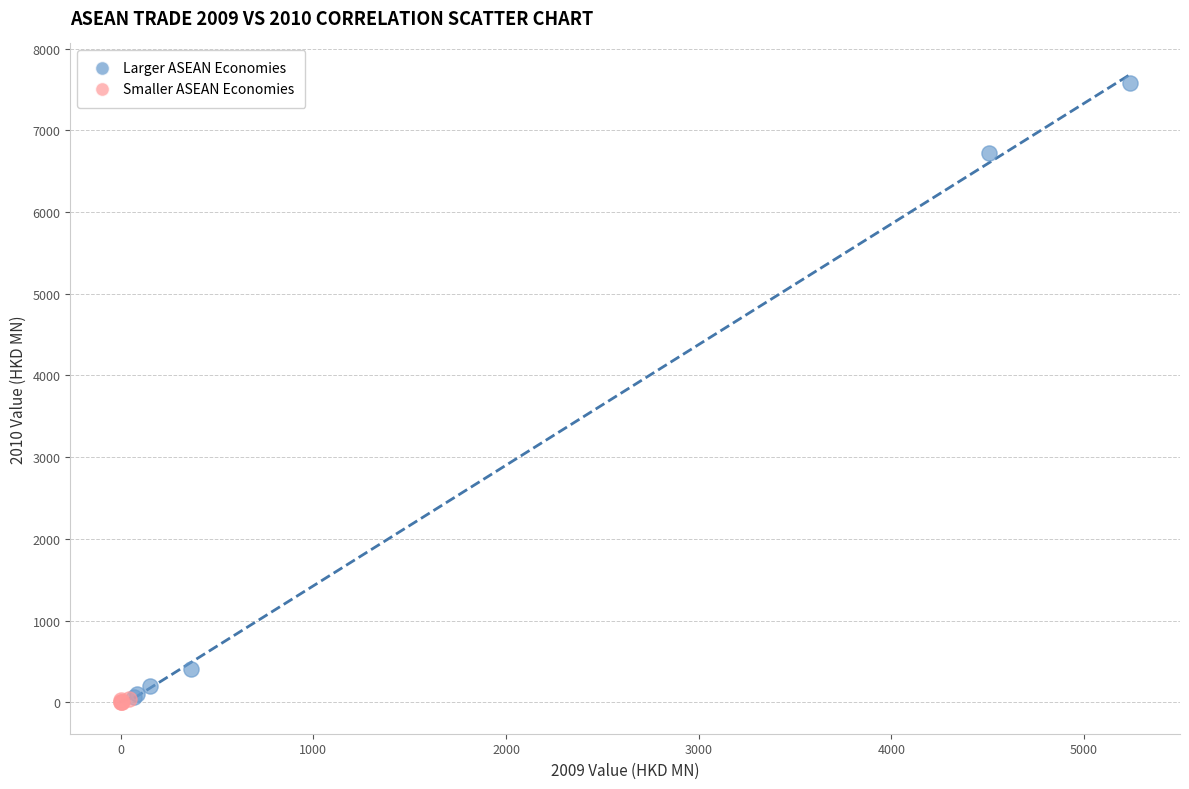

Which series contains the highest Y value?

Larger ASEAN Economies